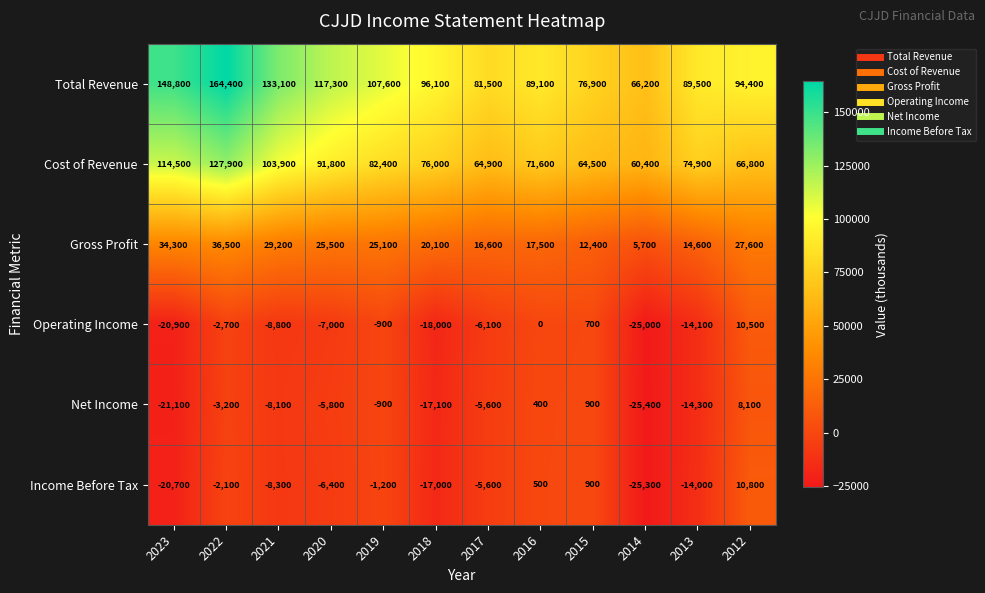

Rank the series at 2016 from lowest to highest value.

Operating Income, Net Income, Income Before Tax, Gross Profit, Cost of Revenue, Total Revenue